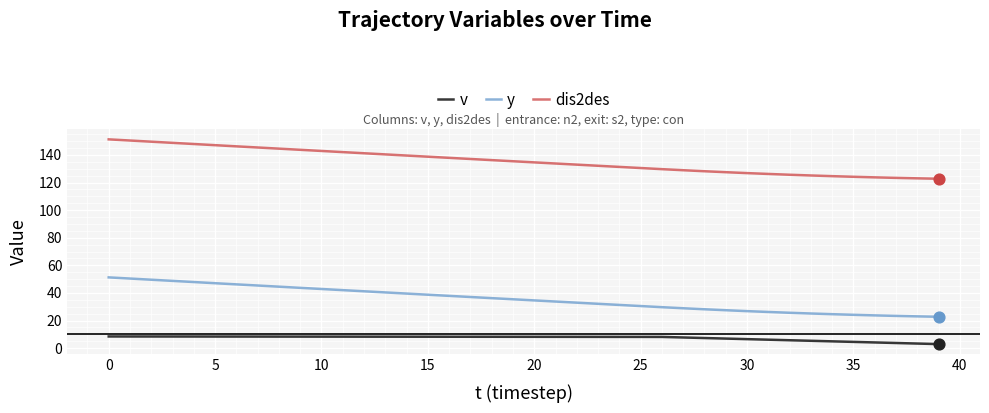

Rank the series by their average value, from lowest to highest.

v, y, dis2des